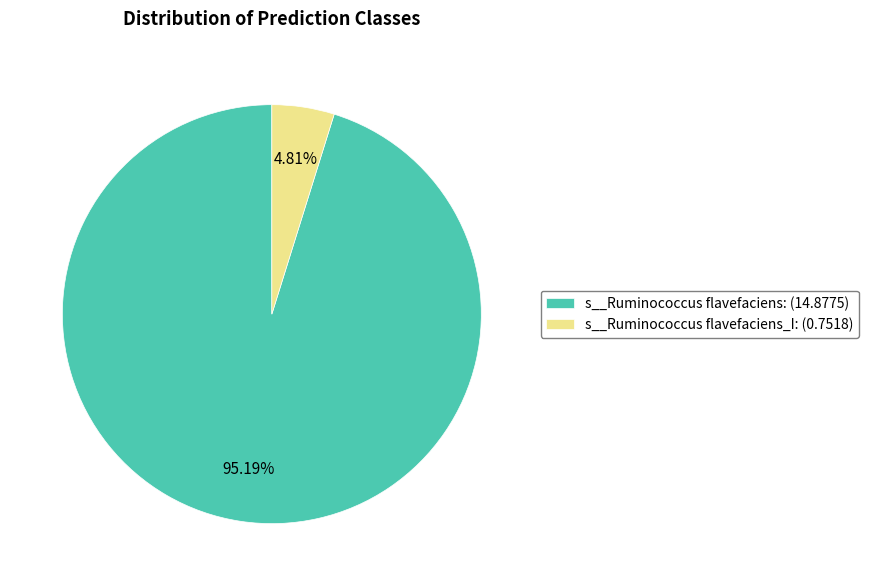

To the nearest percent, what is the average slice percentage?

50%